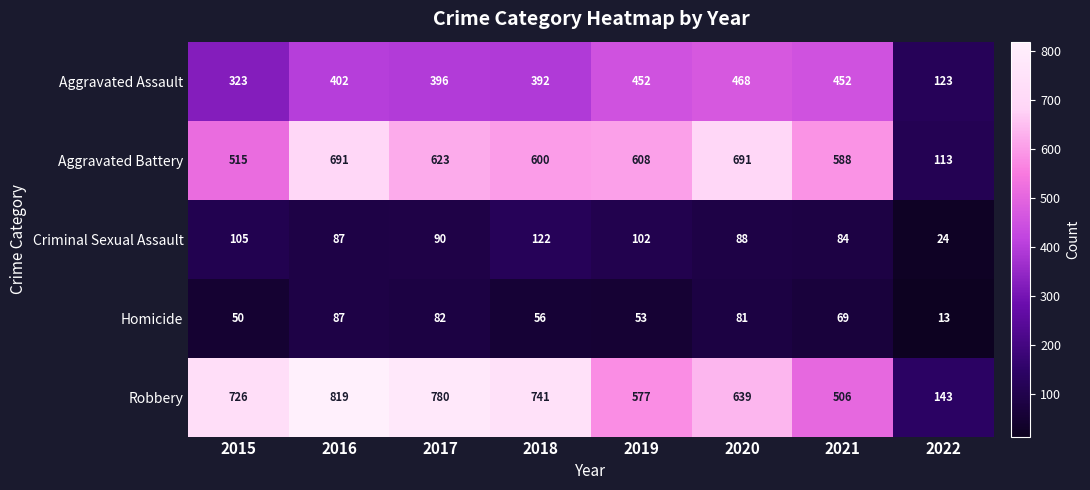

Which series changed the most between 2017 and 2018?

Robbery